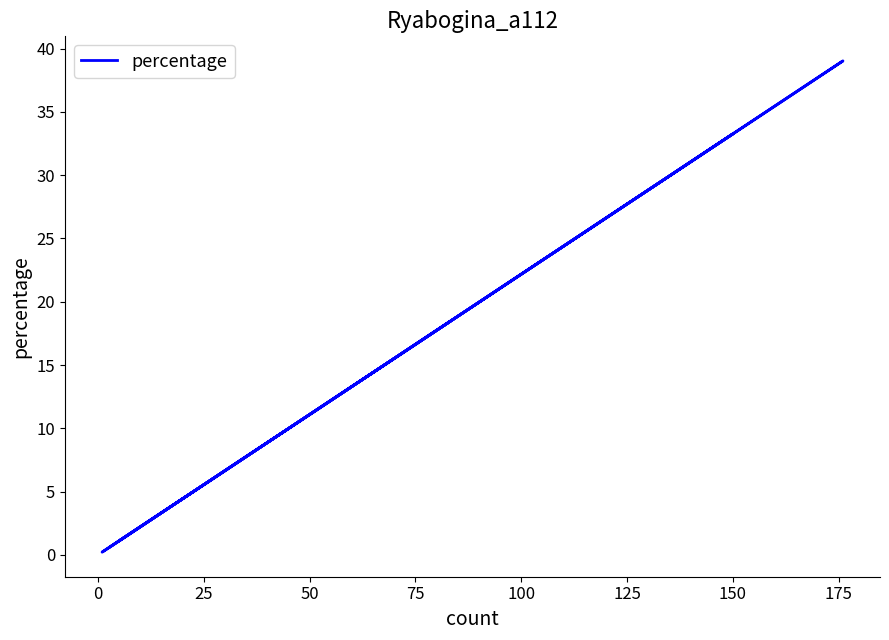

Count the number of data series in this chart.

1